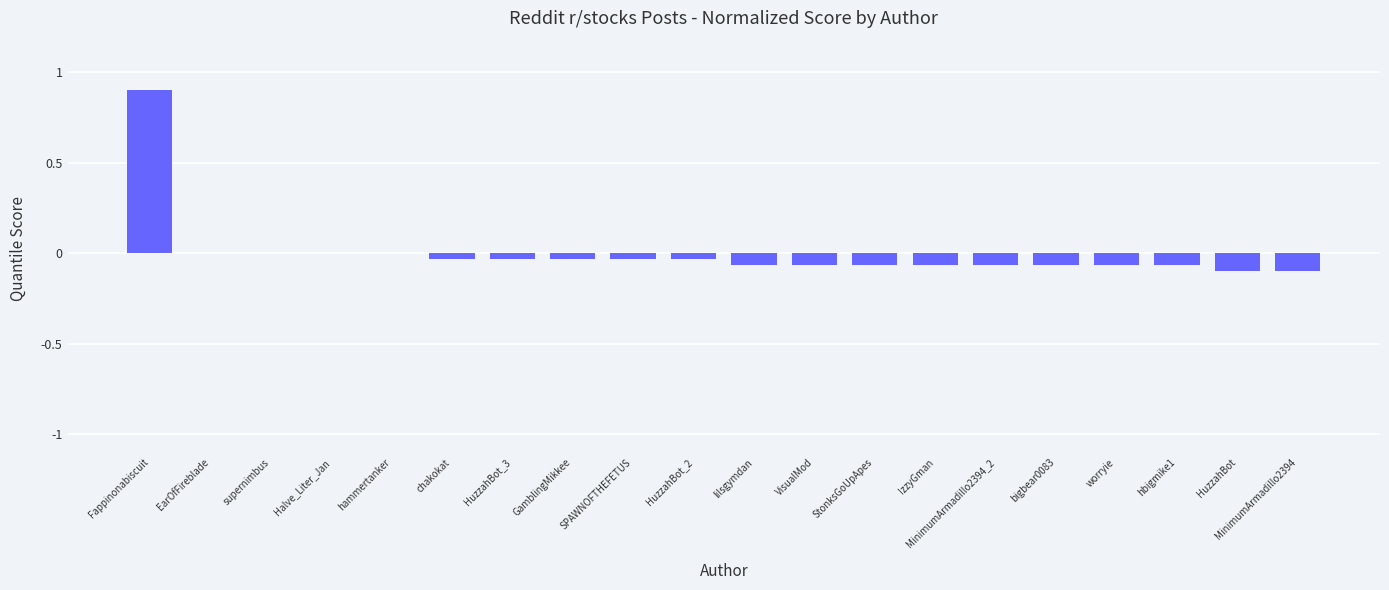

How many categories are shown in the chart?

20